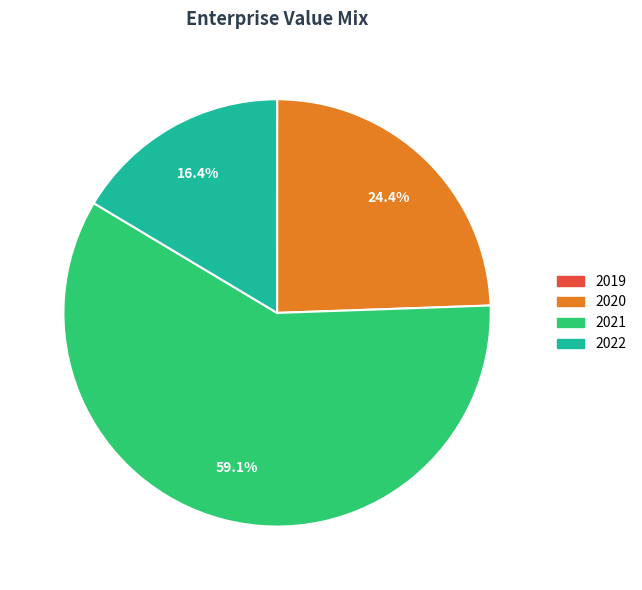

Does any single category account for the majority?

Yes